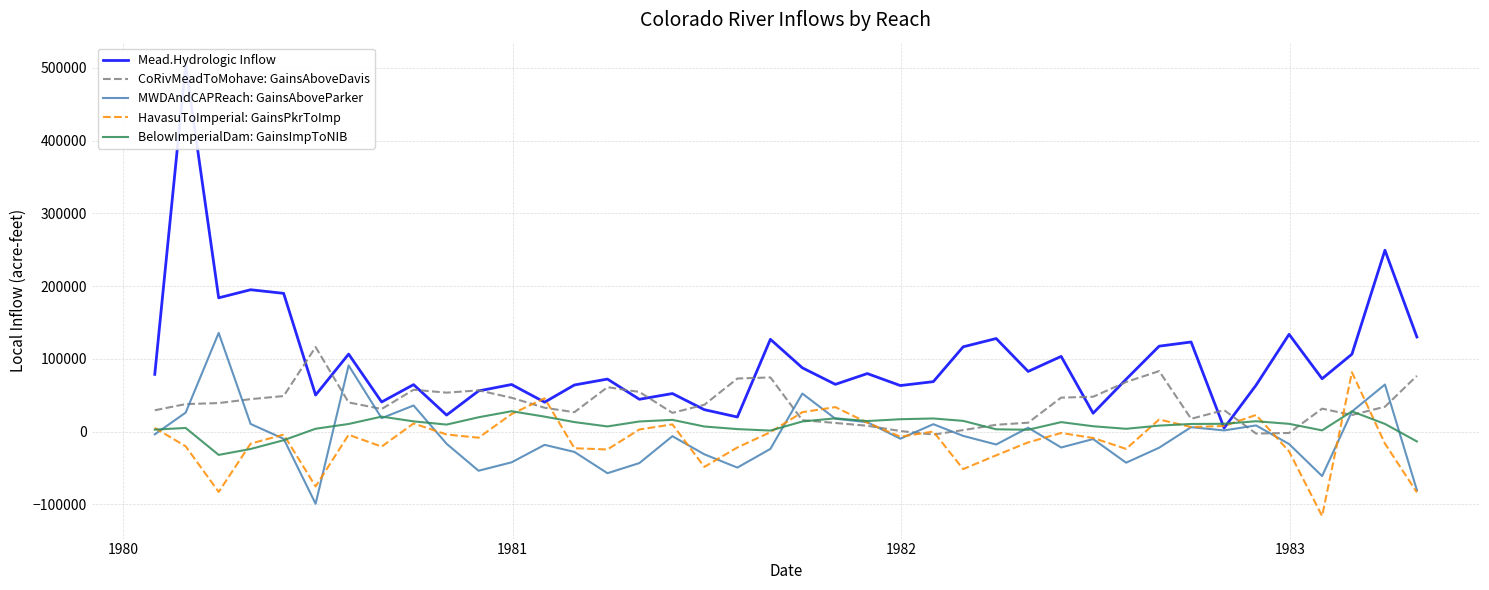

What is the average value of the BelowImperialDam: GainsImpToNIB series?

8299.4